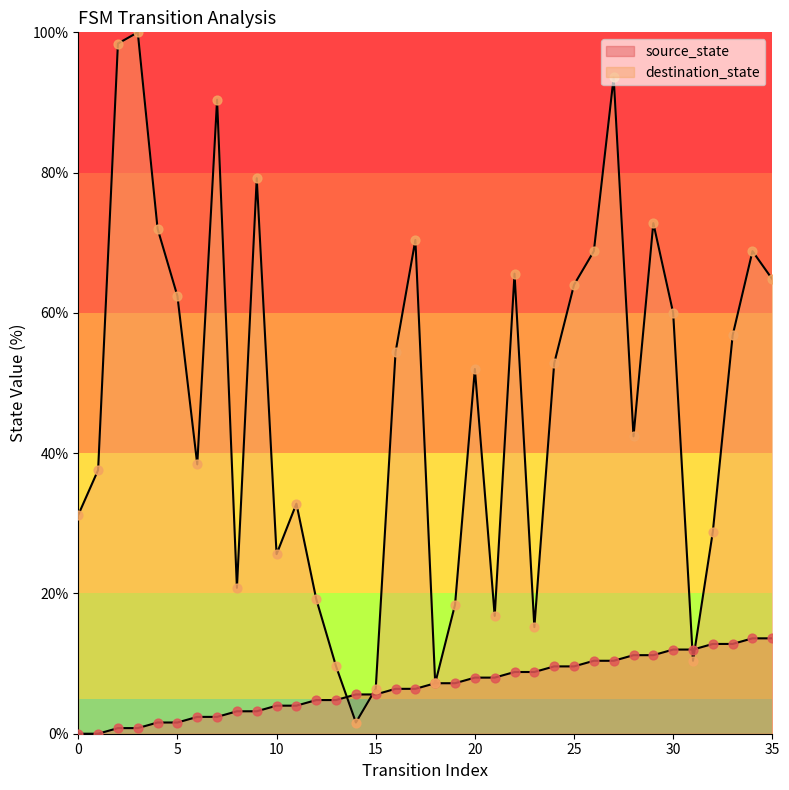

Which series contains the lowest Y value?

source_state